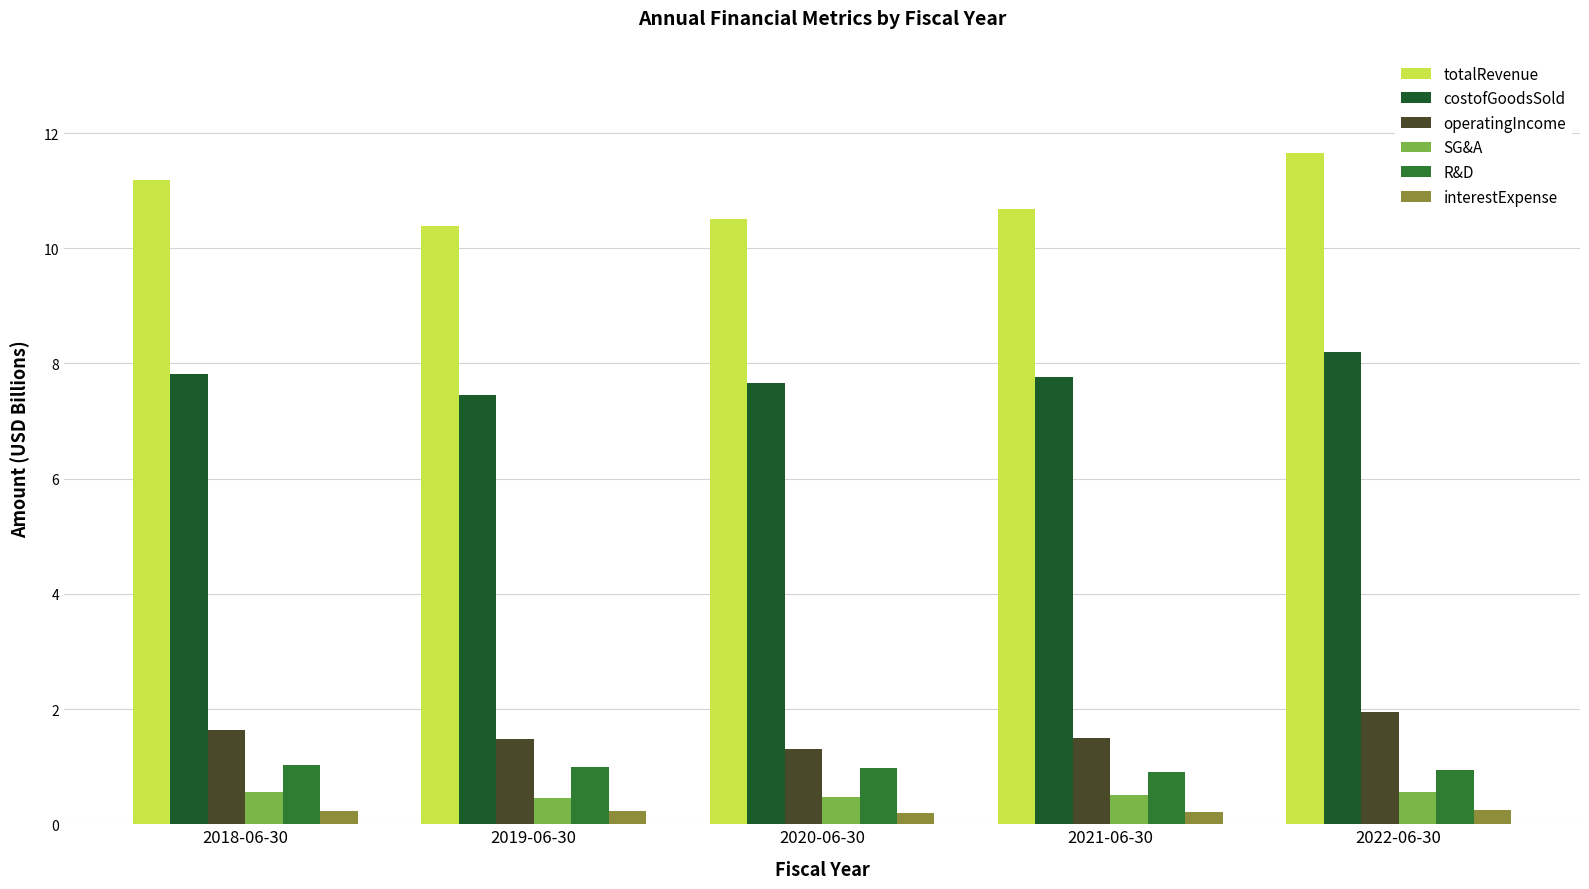

What are all the series names shown in the legend?

totalRevenue, costofGoodsSold, operatingIncome, SG&A, R&D, interestExpense